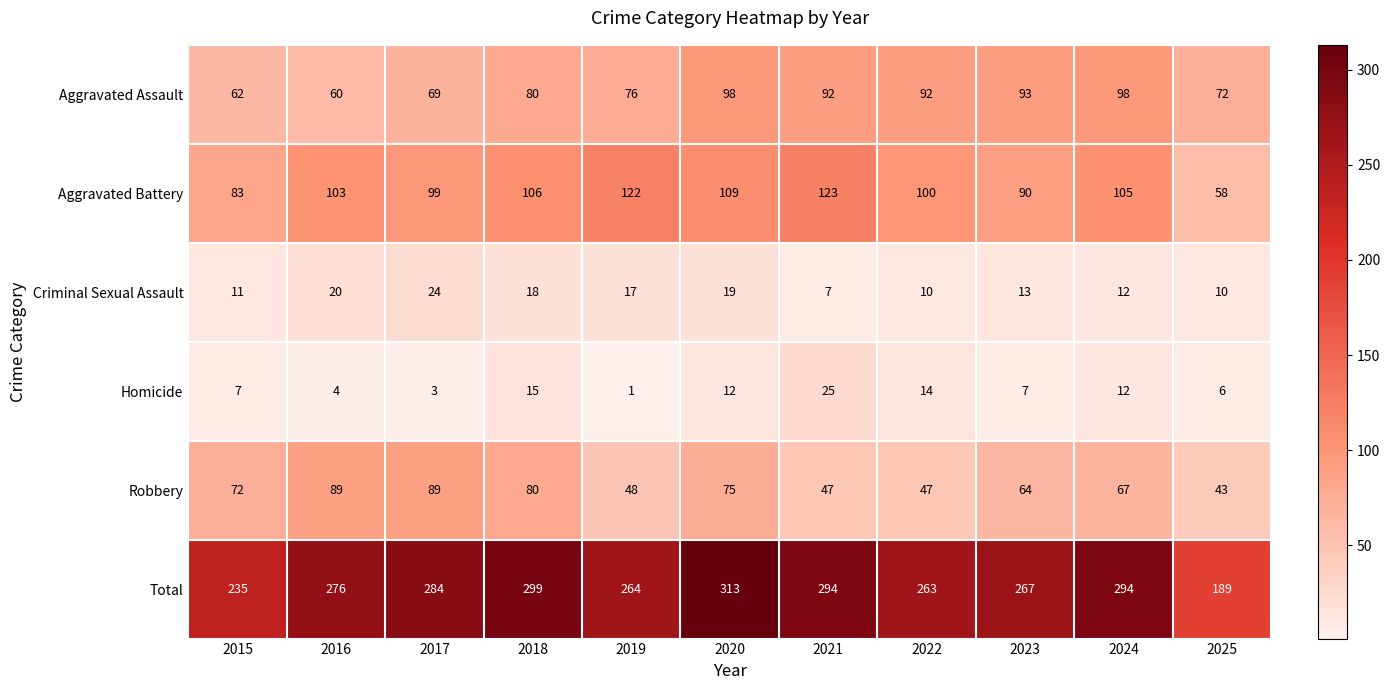

The Aggravated Assault series shows 92 at 2021. True or false?

True